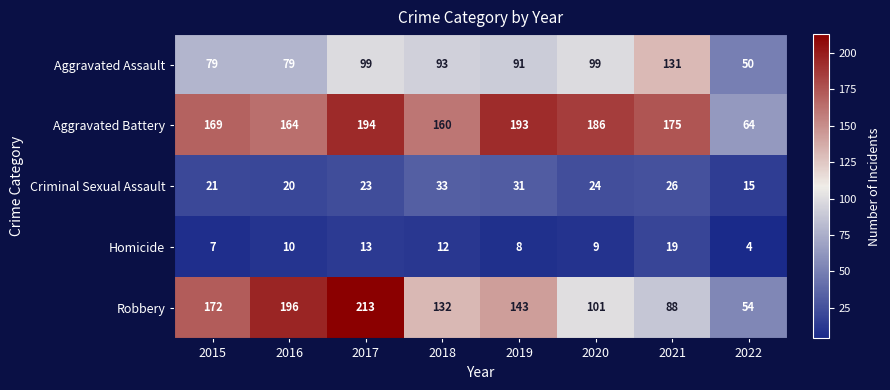

The value of Aggravated Assault at 2018 is 93. True or false?

True